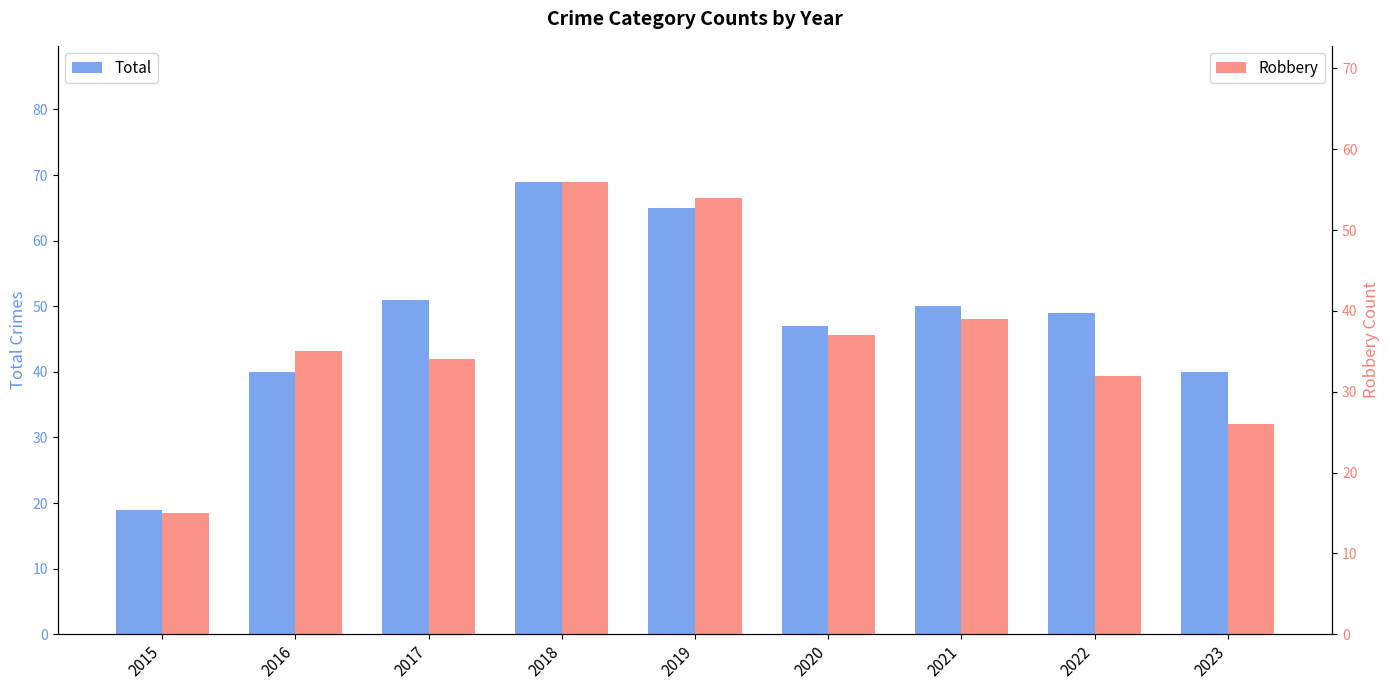

Rank the series by their maximum value, from lowest to highest.

Robbery, Total